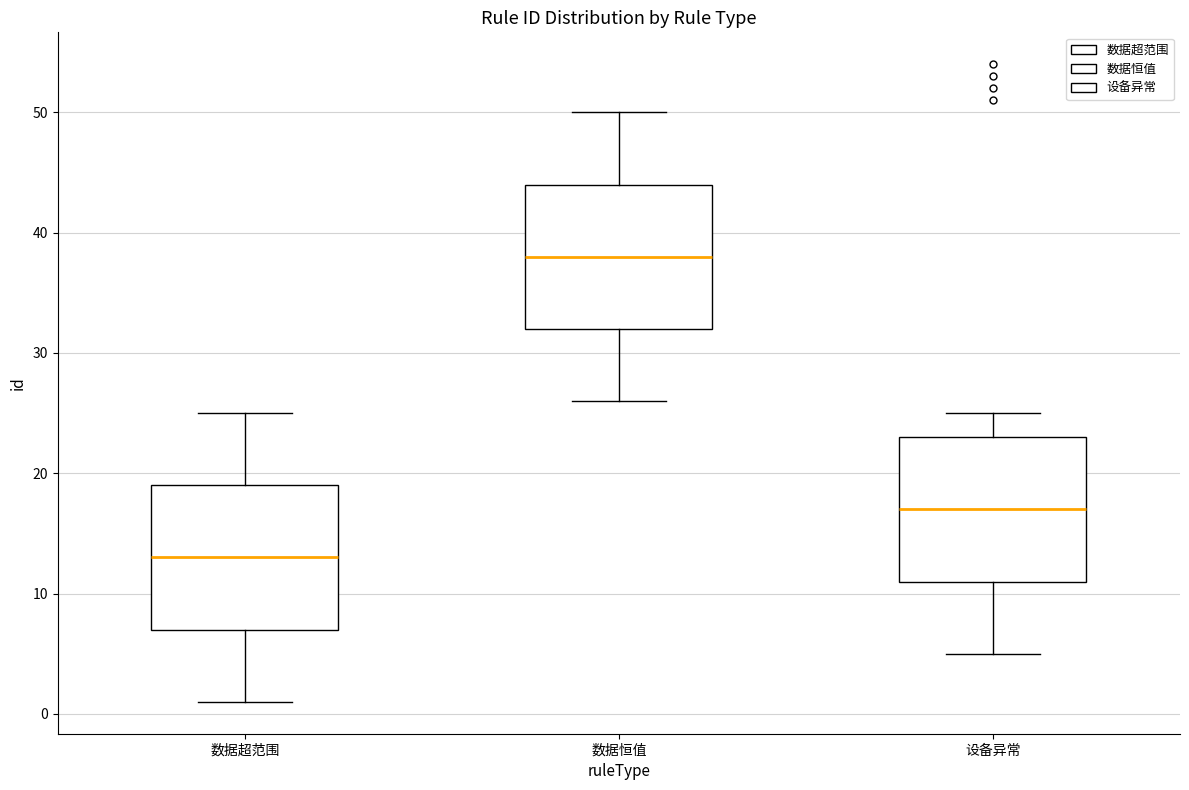

Where does the upper whisker of the box for 数据恒值 end on the y-axis? The values are not printed on the chart, so give them approximately, as read against the axis.

50